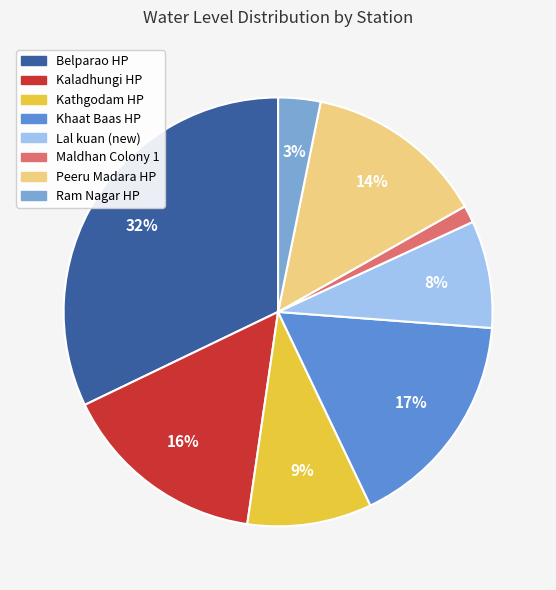

To the nearest percent, what portion does Lal kuan (new) represent?

8%